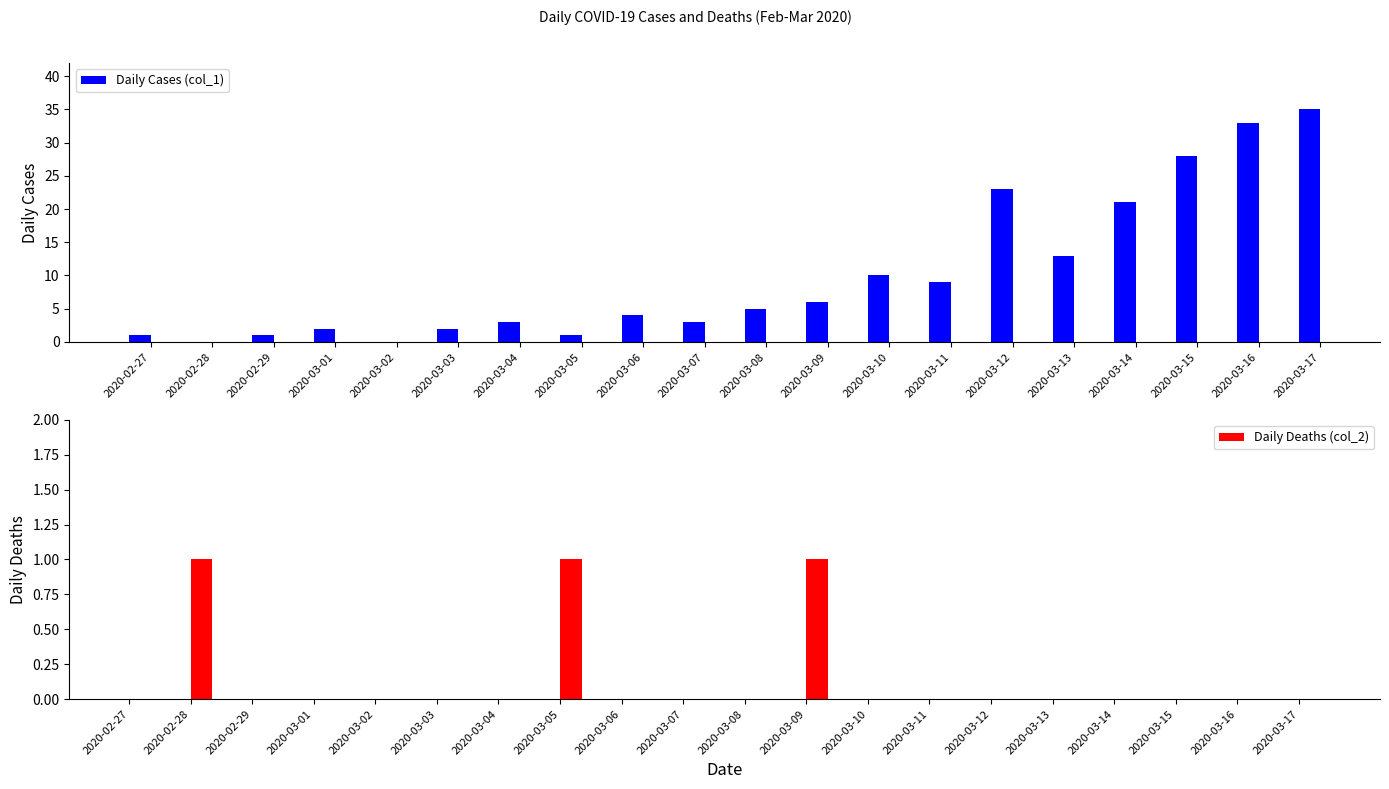

Rank the series at 2020-03-16 from lowest to highest value.

Daily Deaths (col_2), Daily Cases (col_1)